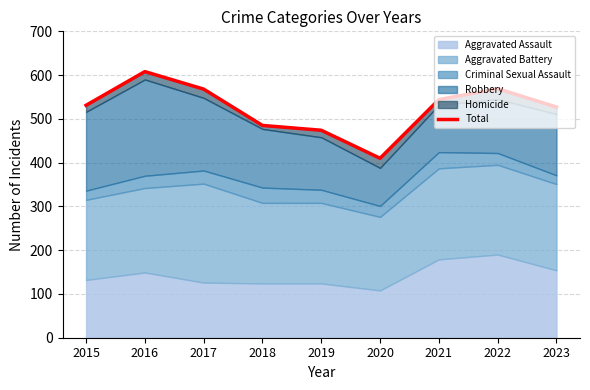

List the labels in order of value, smallest first.

2020, 2019, 2018, 2023, 2015, 2021, 2017, 2022, 2016